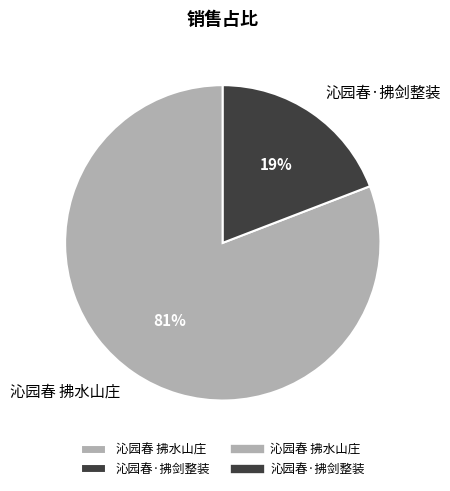

To the nearest percent, what is the difference between the largest and smallest slice percentages?

62%